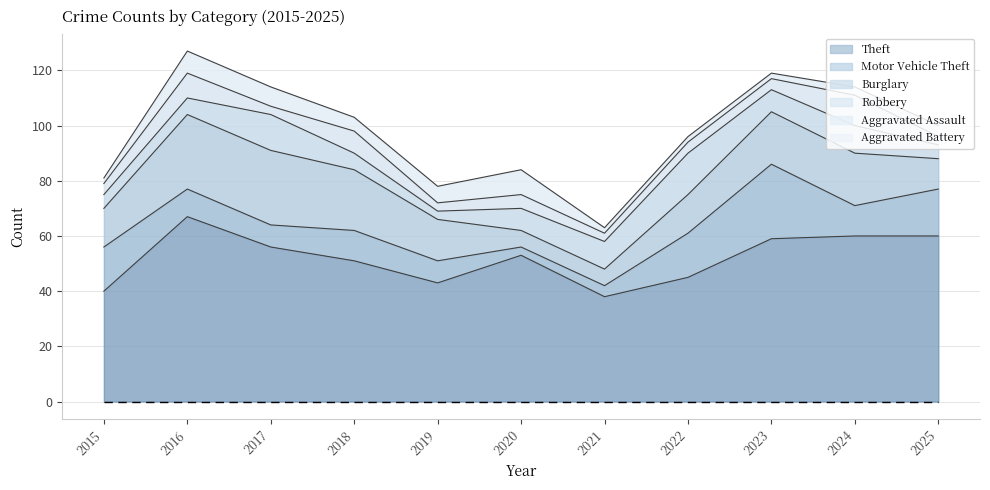

Between which two adjacent categories do Burglary and Robbery first intersect?

2019 and 2020